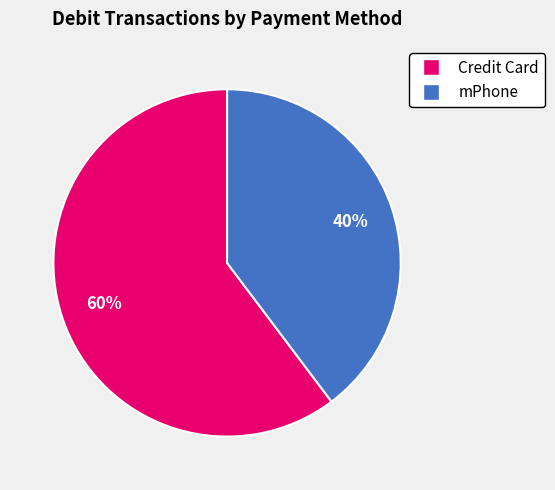

Combined, do Credit Card and mPhone account for over 50%?

Yes